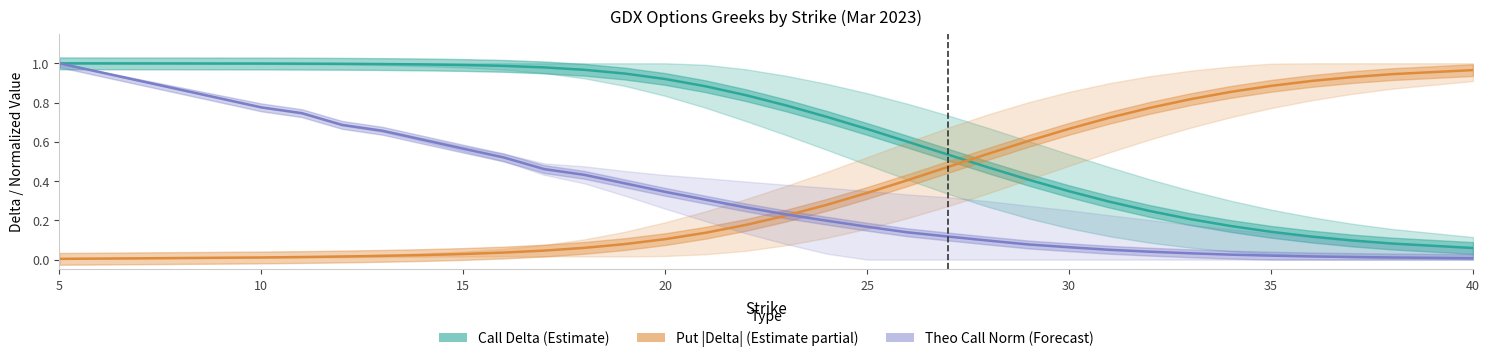

Which label corresponds to the largest value in the chart?

5